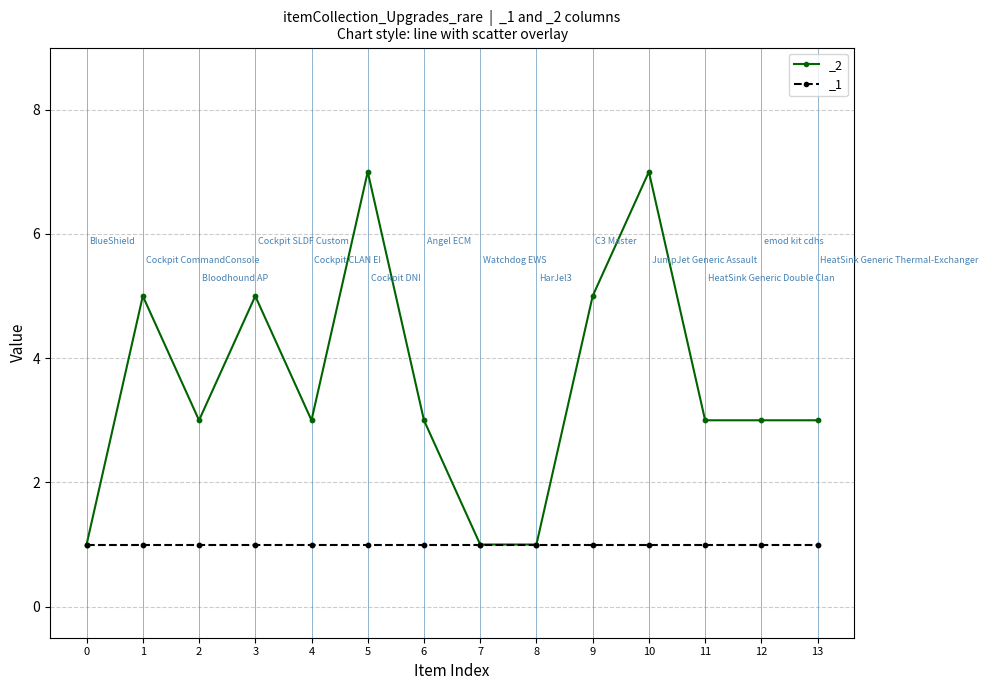

Which has a higher value, 11 or 13?

11